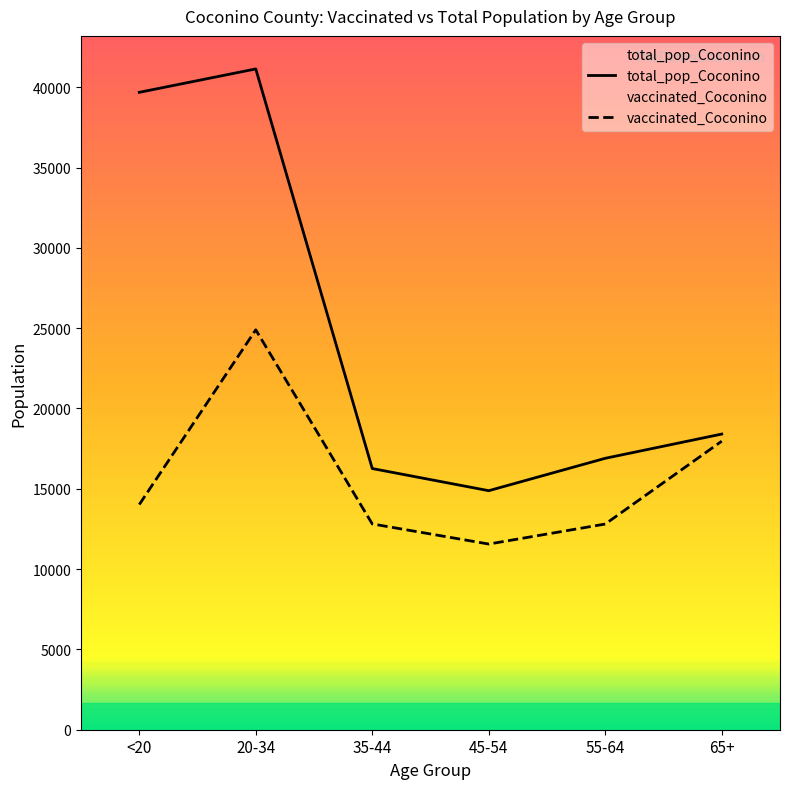

Reading left to right, what are all the values shown in this chart?

total_pop_Coconino: 39684	41141	16261	14882	16899	18408
vaccinated_Coconino: 14018	24898	12813	11560	12806	17965